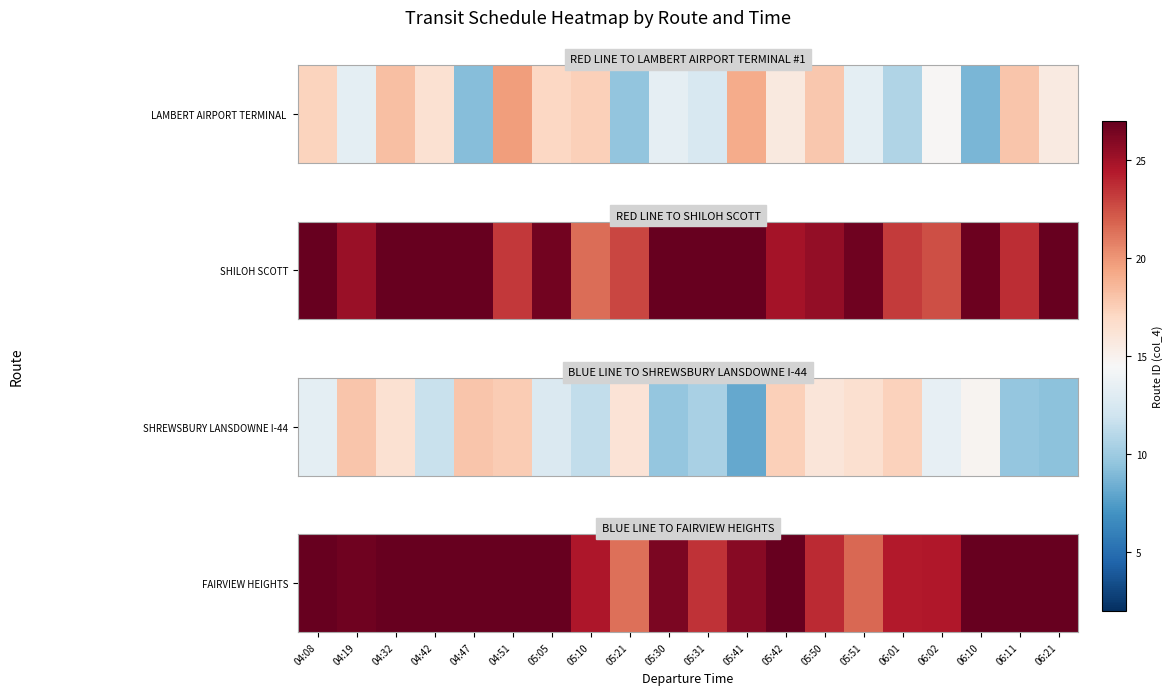

The chart shows a value of 28.6 at 04:47. True or false?

True